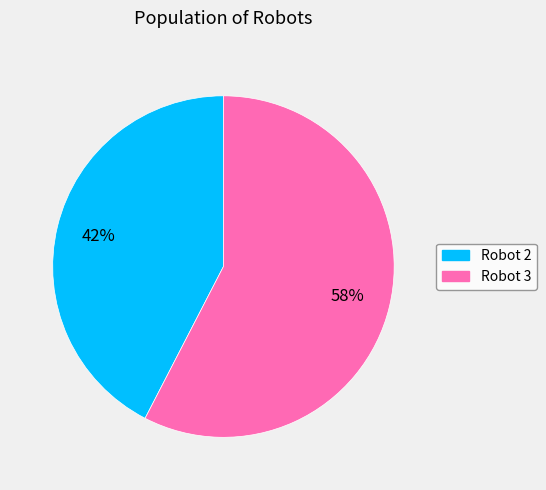

To the nearest percent, what is the average slice percentage?

50%